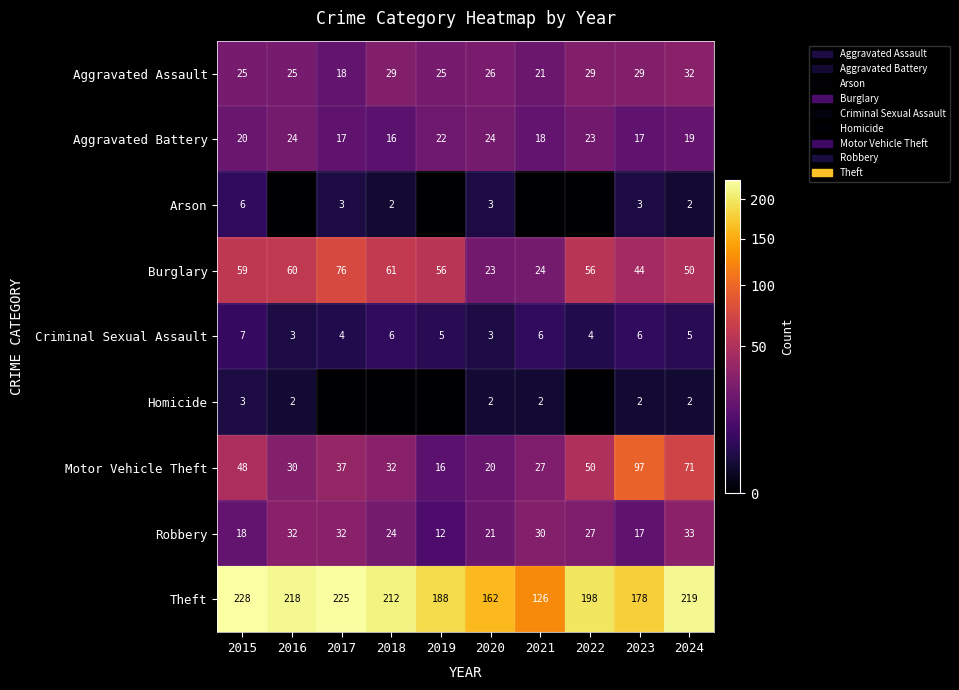

What is the sum of all Theft values?

1954